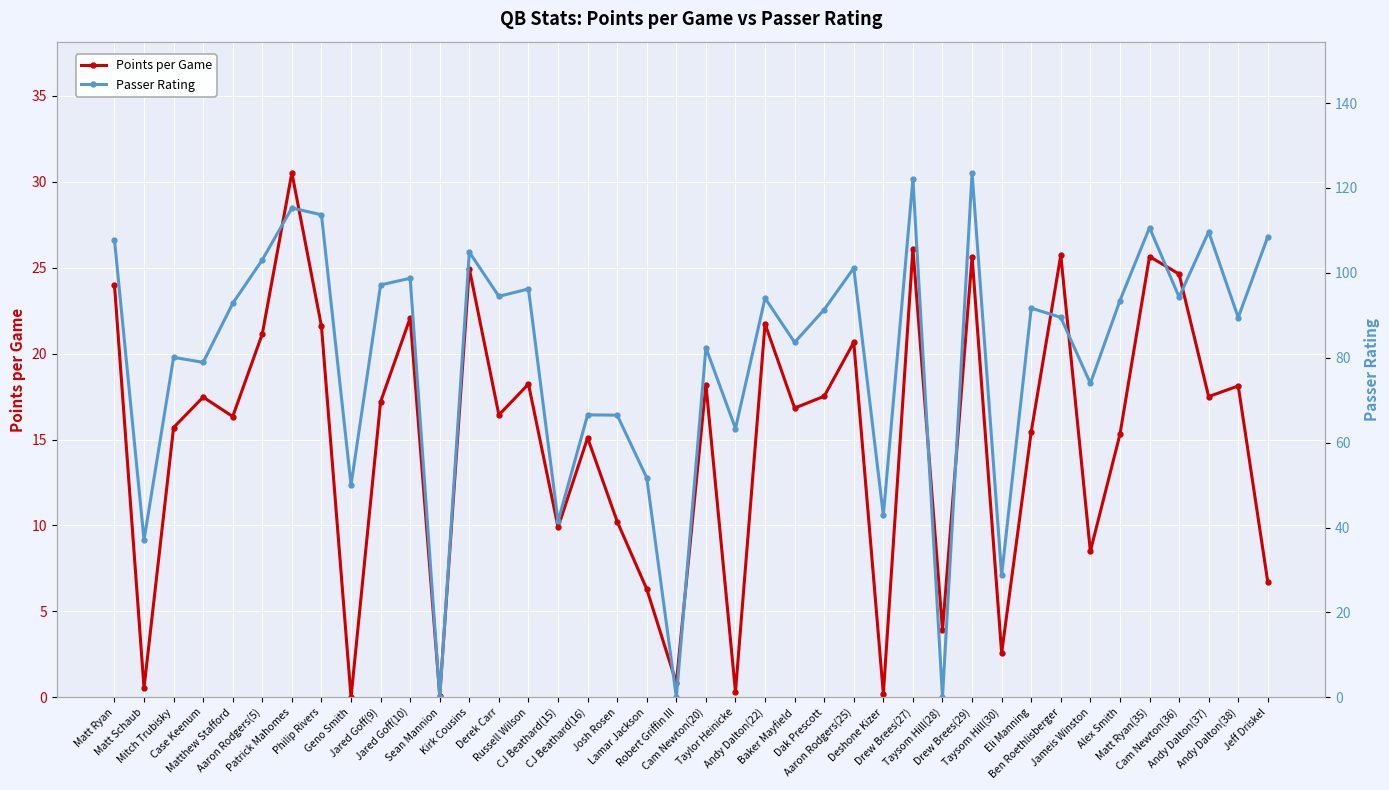

List the series in order of their overall mean, highest first.

Passer Rating, Points per Game